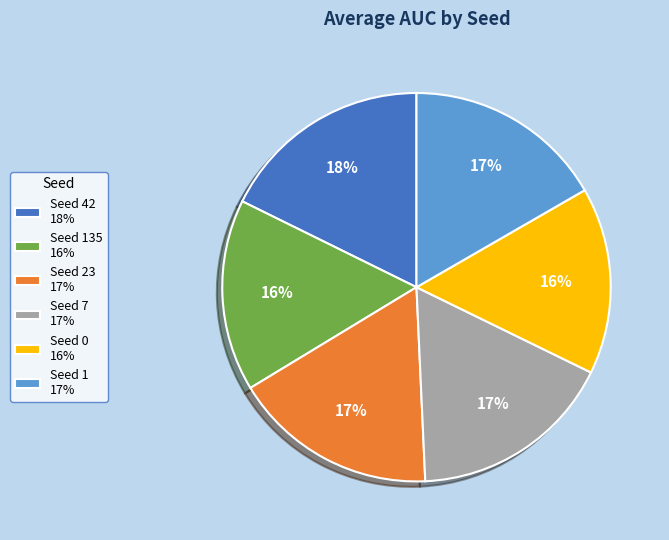

Is the sum of Seed 7 17% and Seed 1 17% greater than half?

No